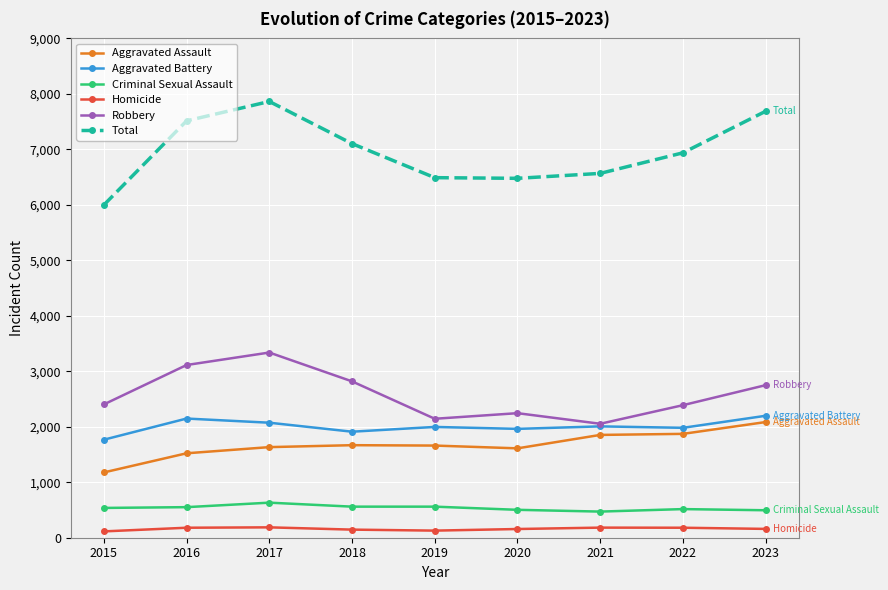

True or false: Robbery and Criminal Sexual Assault intersect in this chart.

False